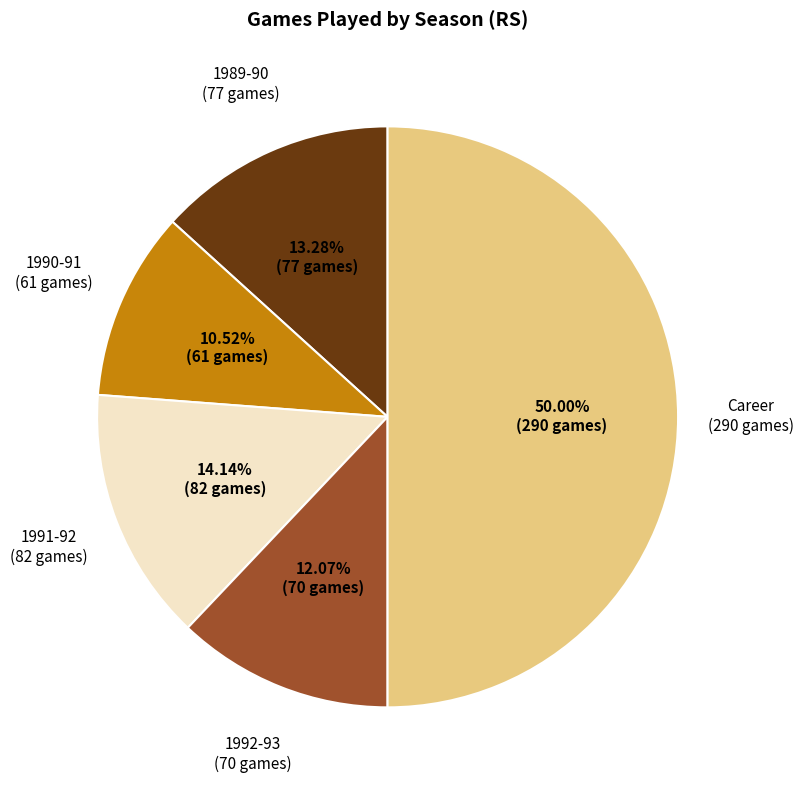

To the nearest percent, what is the difference between the largest and smallest slice percentages?

39%